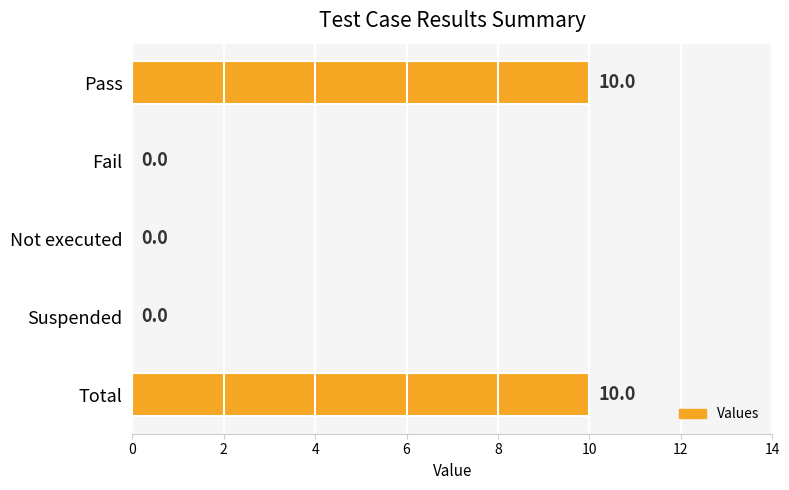

What is the maximum value shown in the chart?

10